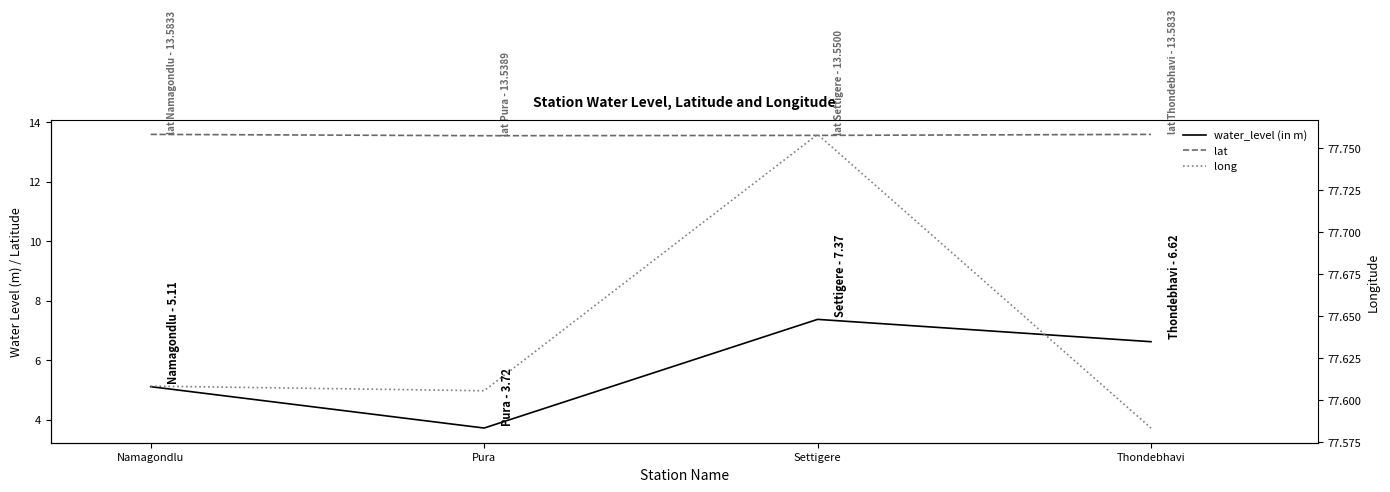

How many interior local valleys does the long series have?

1